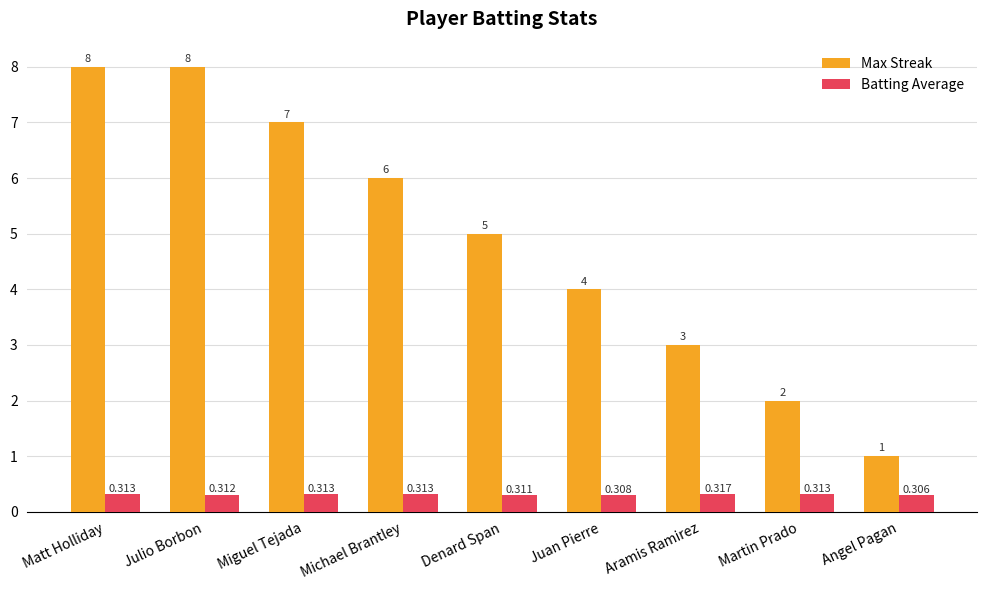

What is the total value across all series at Aramis Ramirez?

3.3